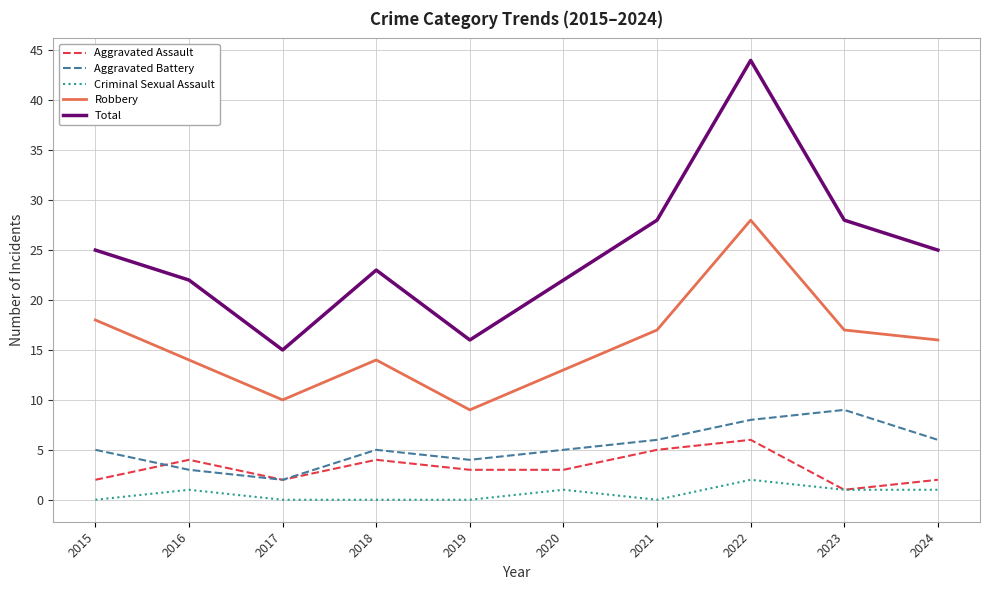

What is the difference between the highest and lowest values at 2018?

23